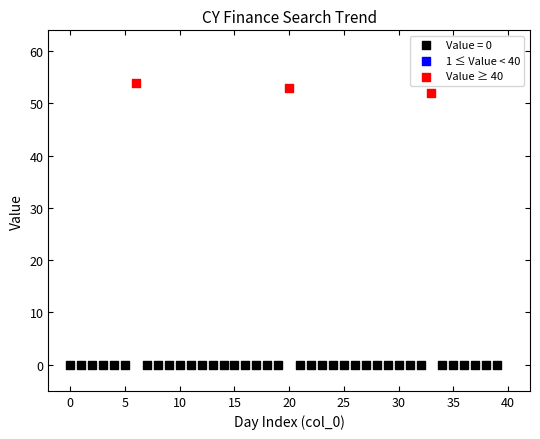

Which series contains the highest Y value?

Value ≥ 40